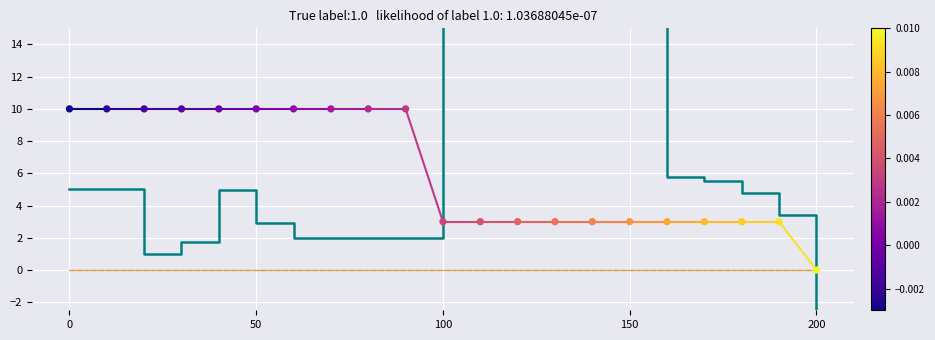

Which series contains the lowest Y value?

value